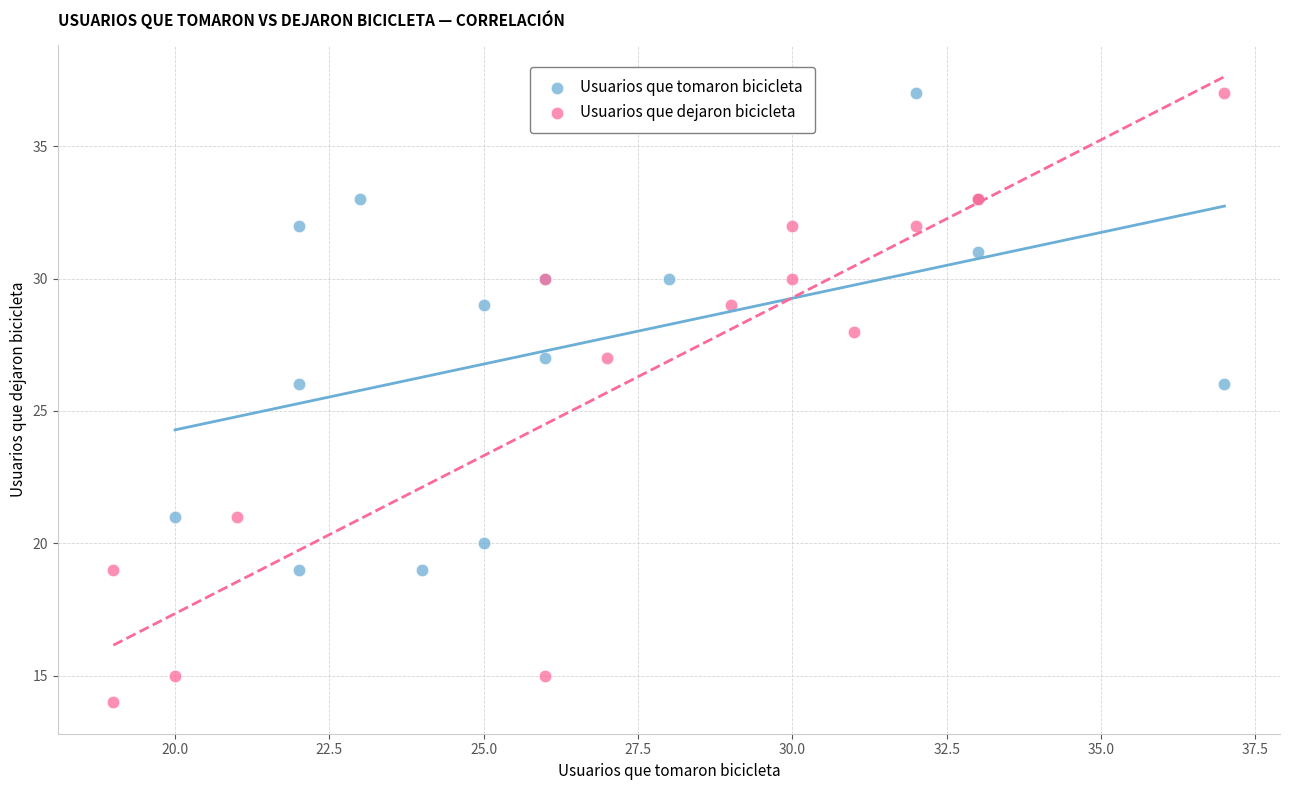

Which series has the widest spread of Y values?

Usuarios que dejaron bicicleta